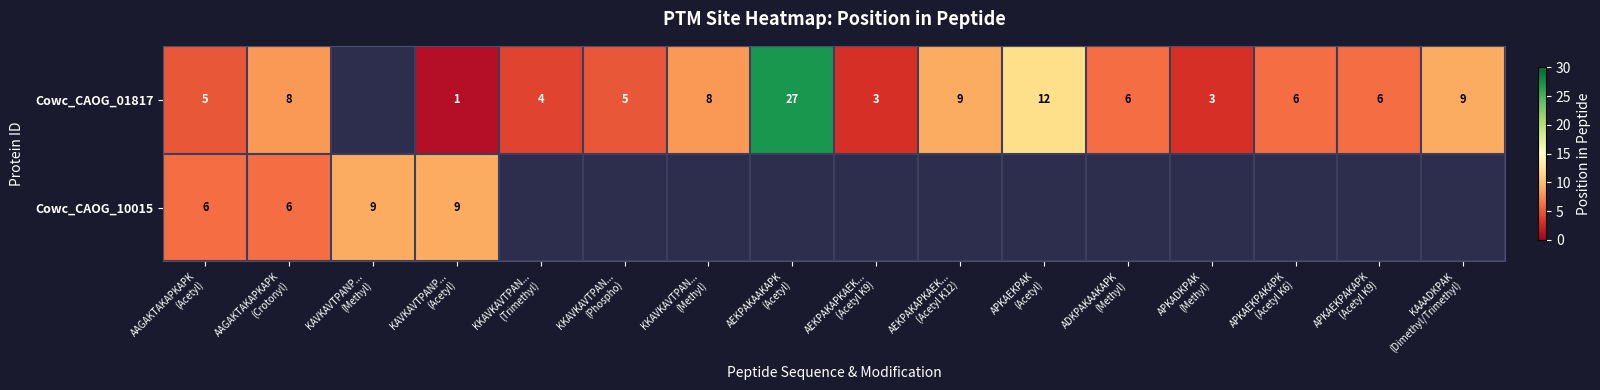

Rank the series by their maximum value, from lowest to highest.

Cowc_CAOG_10015, Cowc_CAOG_01817